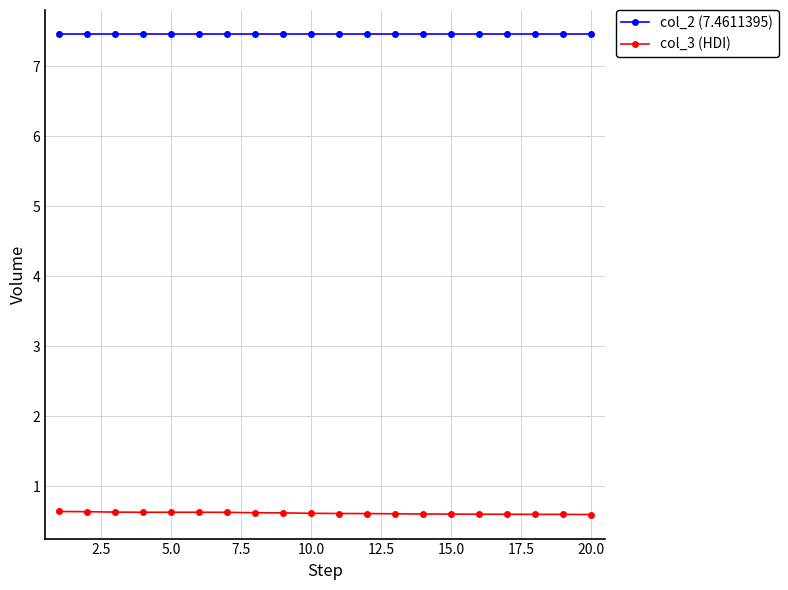

How many lines are shown in the chart?

2